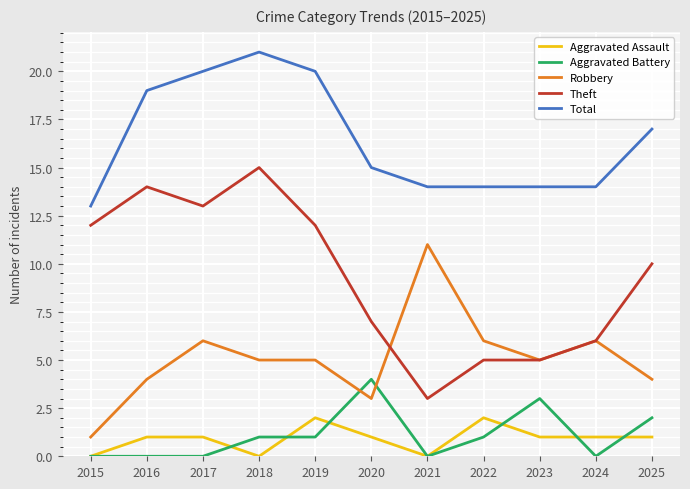

Is this an area chart (filled region under the line)?

No